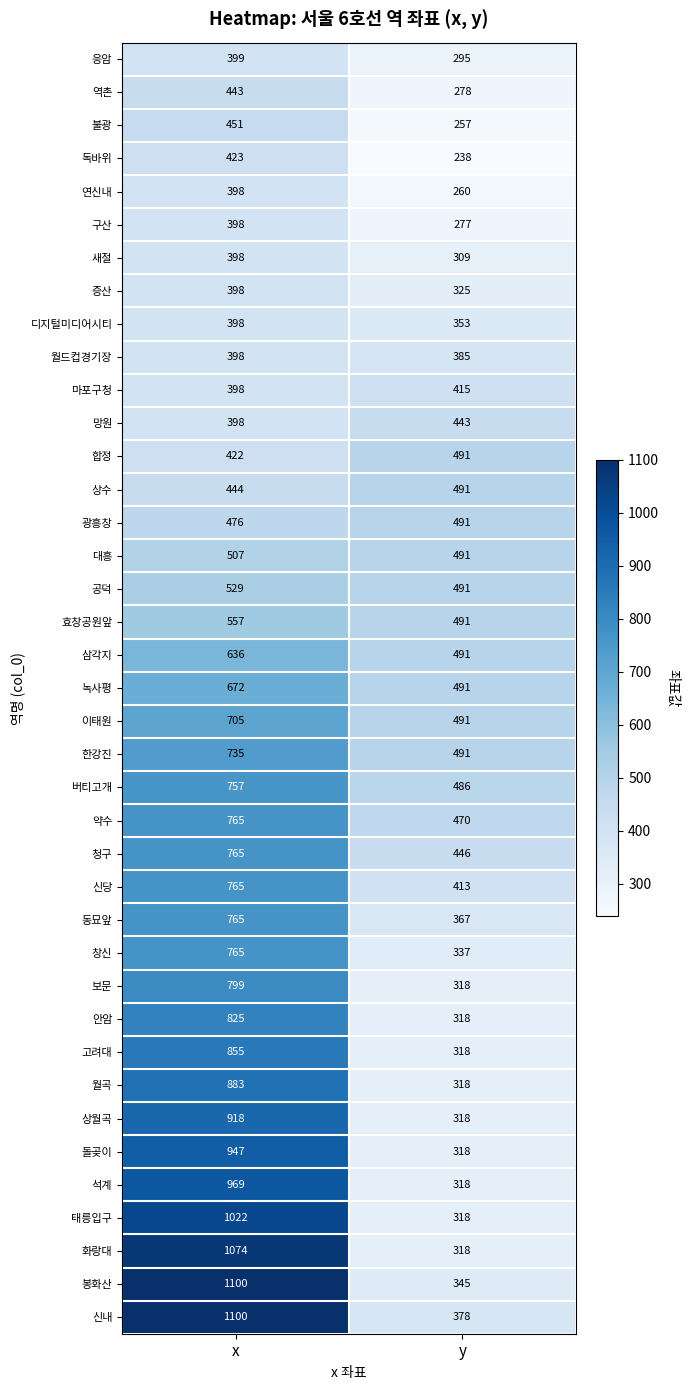

What is the sum of all 신당 values?

1178